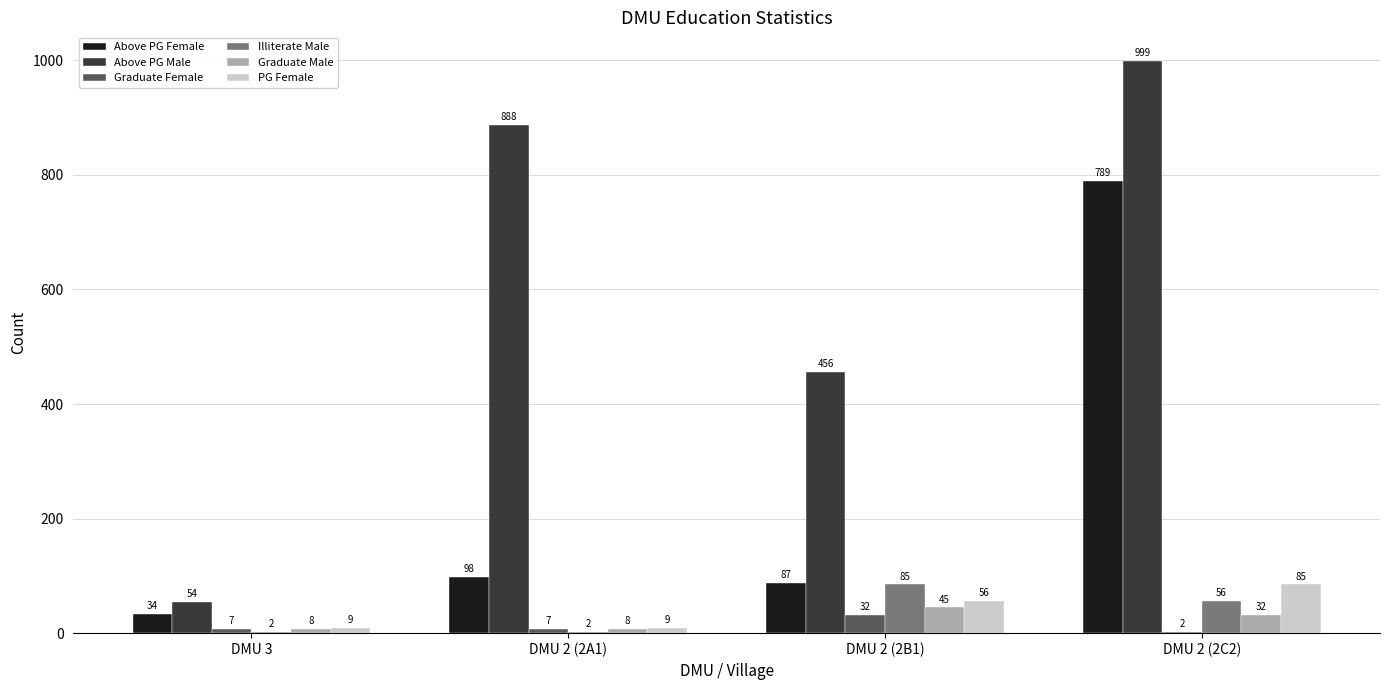

Count the number of data series in this chart.

6